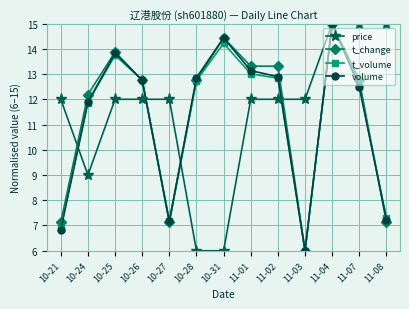

How many data points in volume are less than 12?

5